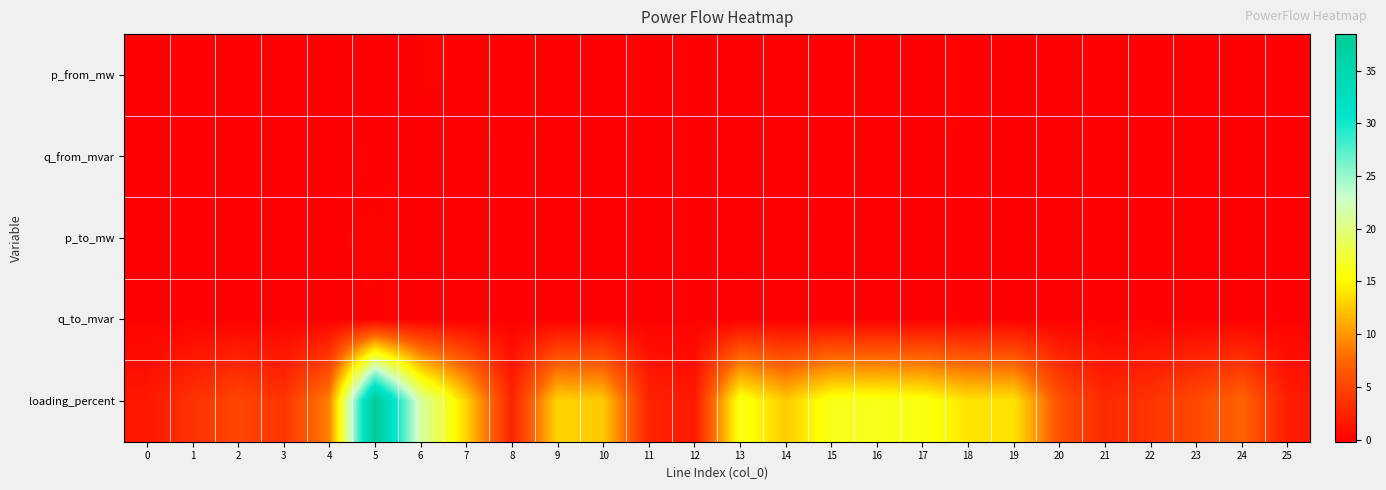

Between 2 and 19, which series saw the biggest shift?

loading_percent